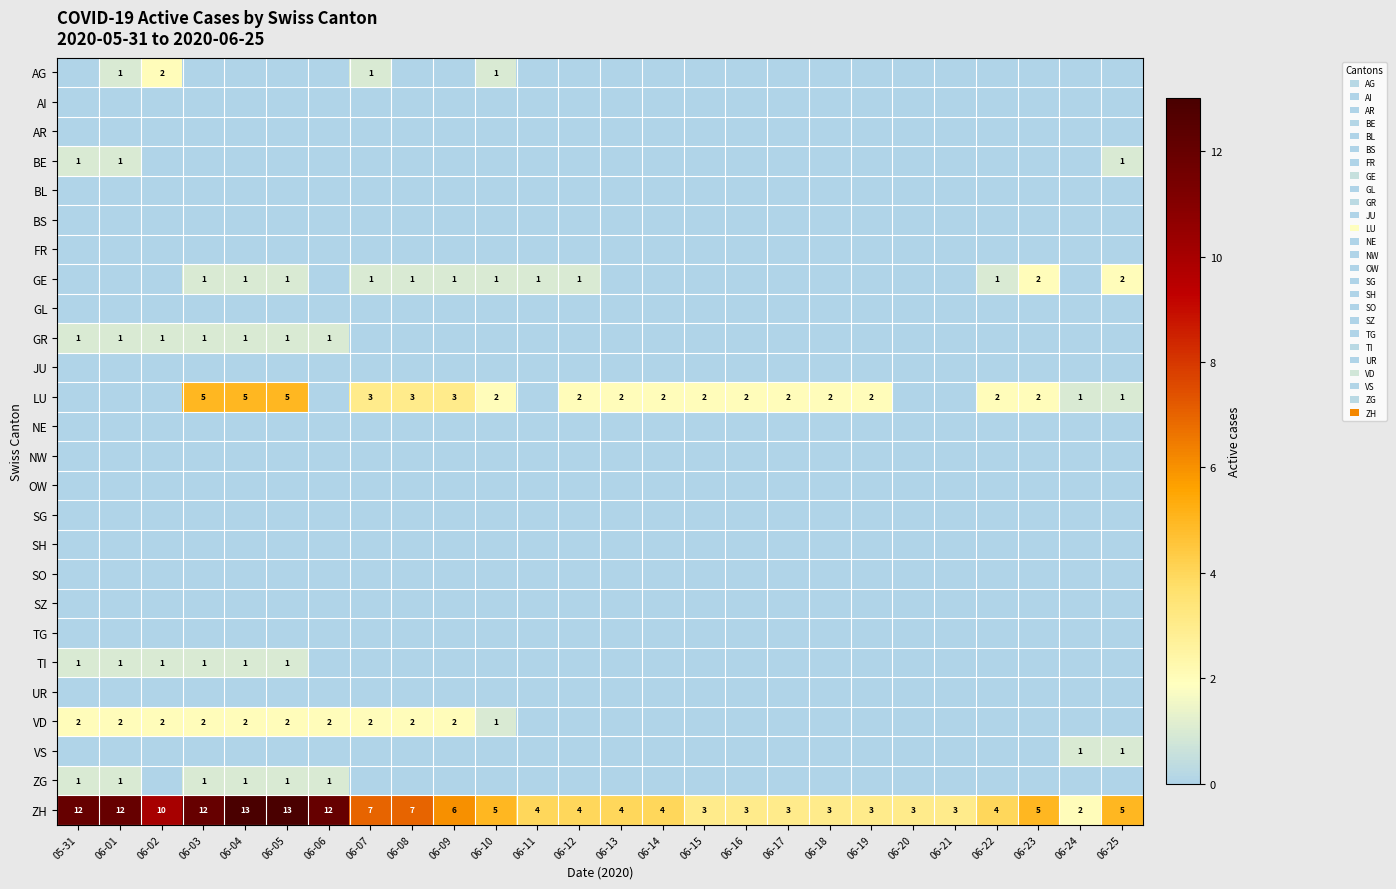

Is it true that VS equals -1 at 06-05?

False